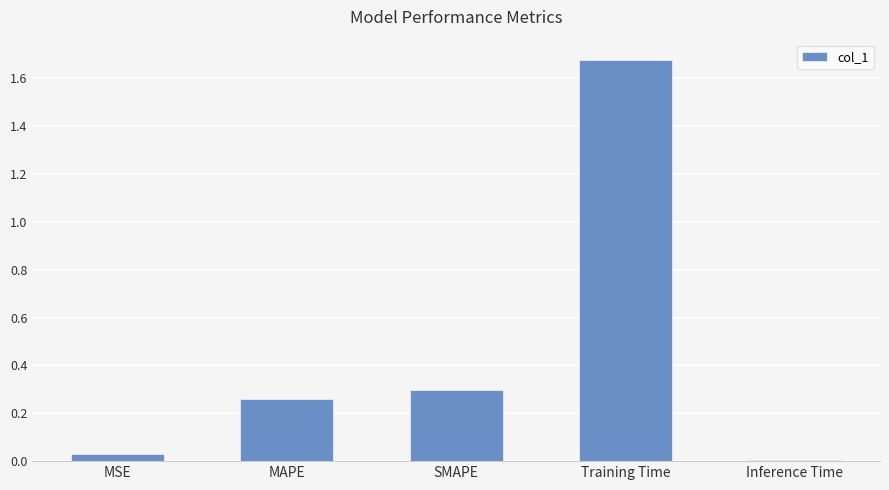

True or false: the data shows 0.1 at SMAPE.

False